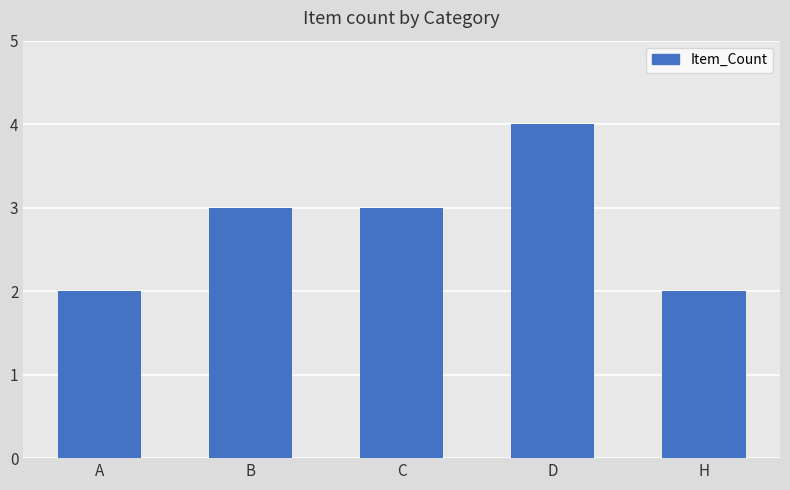

What is the greatest value displayed?

4